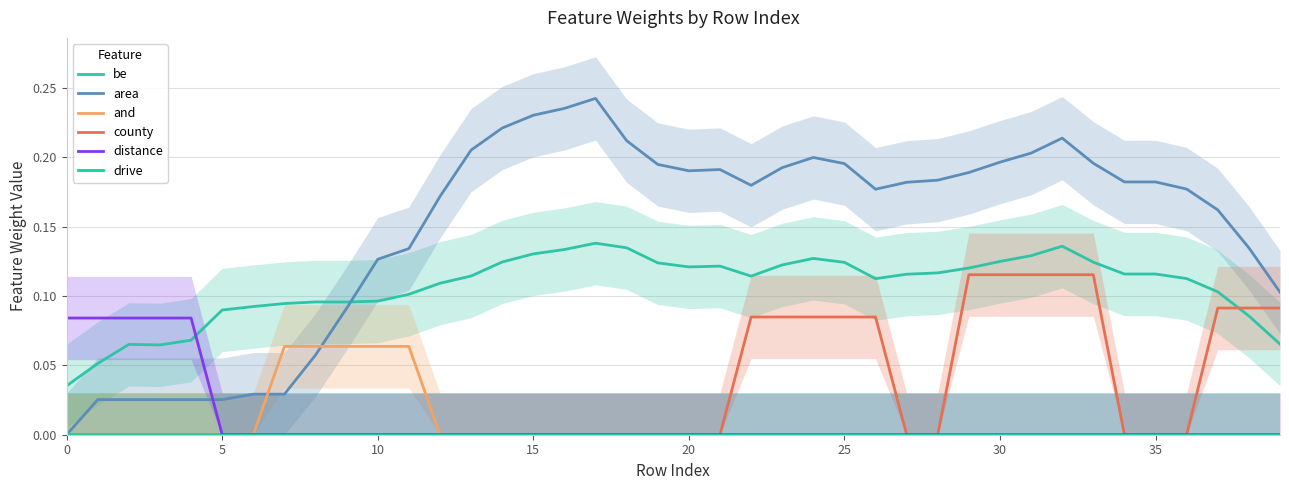

How many data points does each series have?

40